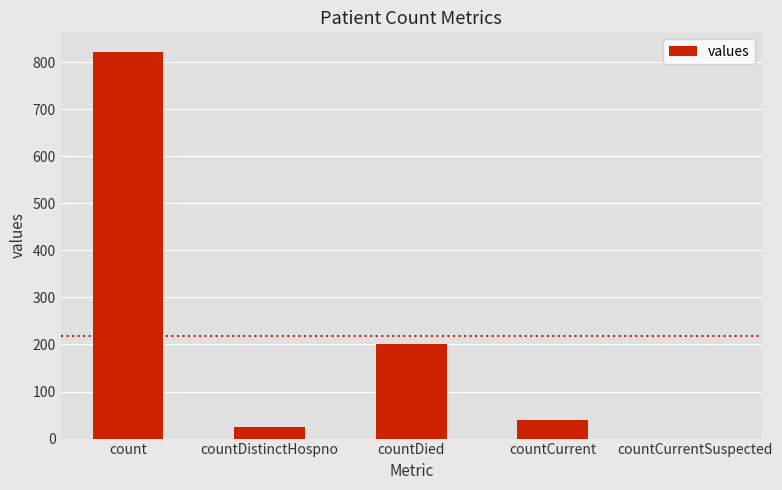

How many series are shown in this chart?

1